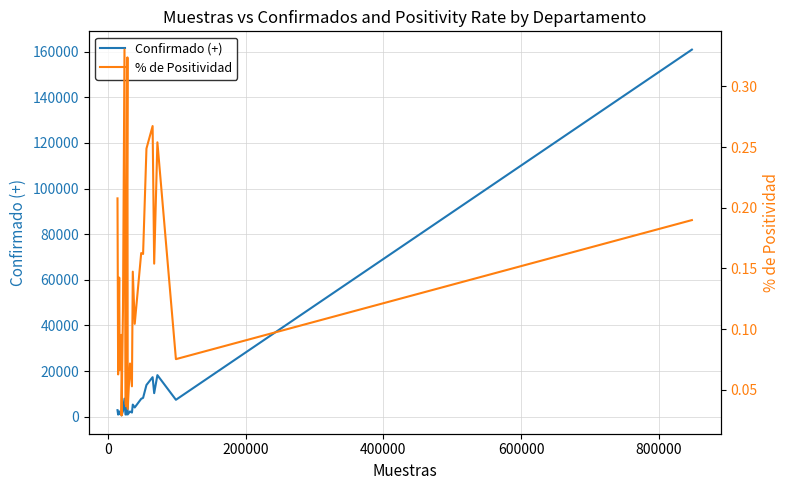

What is the difference between the second highest and minimum values in the Confirmado (+) series?

17661